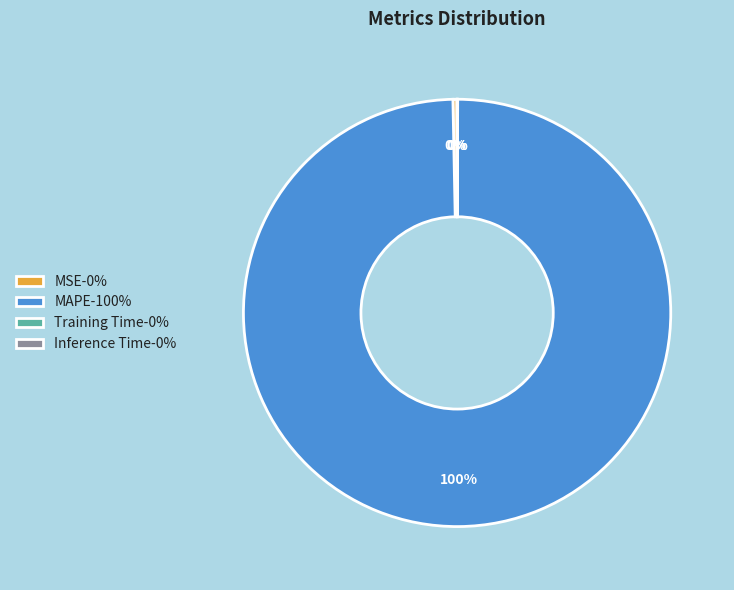

True or false: MSE accounts for 7% of the total.

False